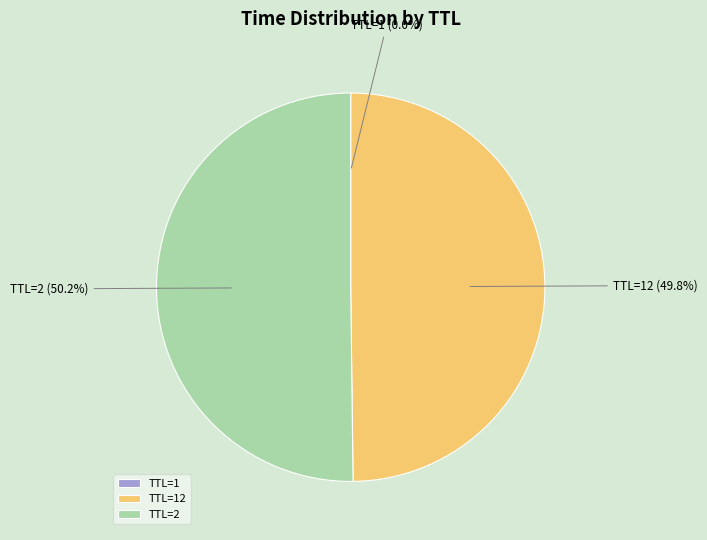

Which slice represents more than half of the pie?

TTL=2